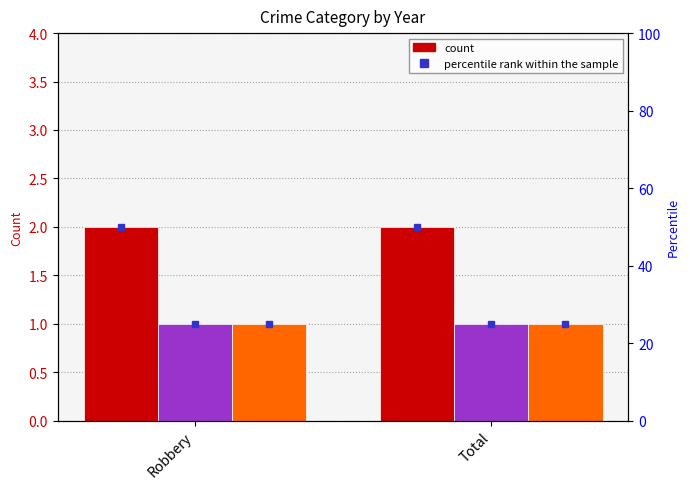

Reading left to right, what are all the values shown in this chart?

2015 pct: 50	50
2020 pct: 25	25
2022 pct: 25	25